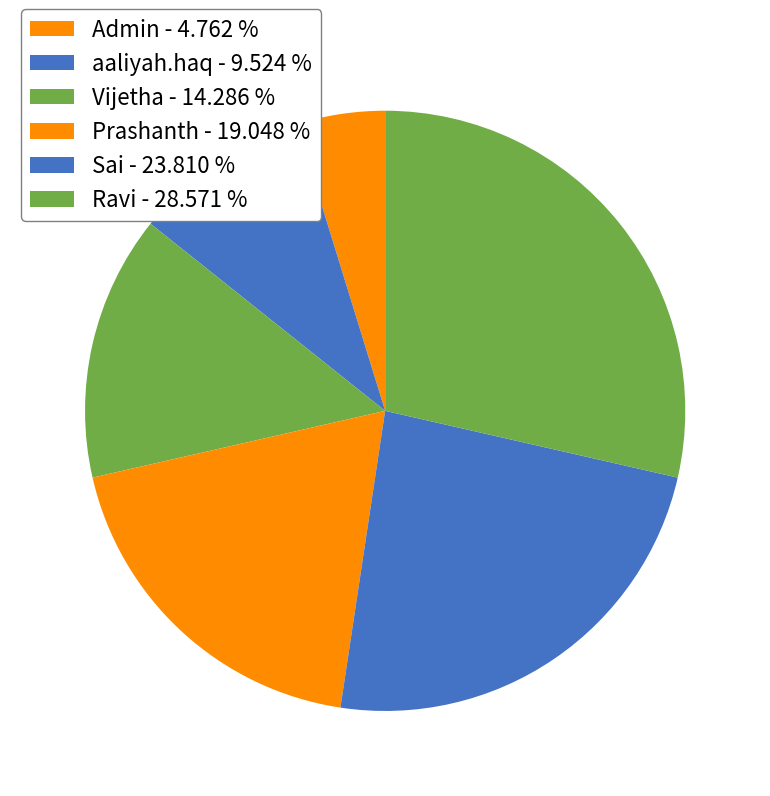

What percentage is the Prashanth slice, to the nearest percent?

19%